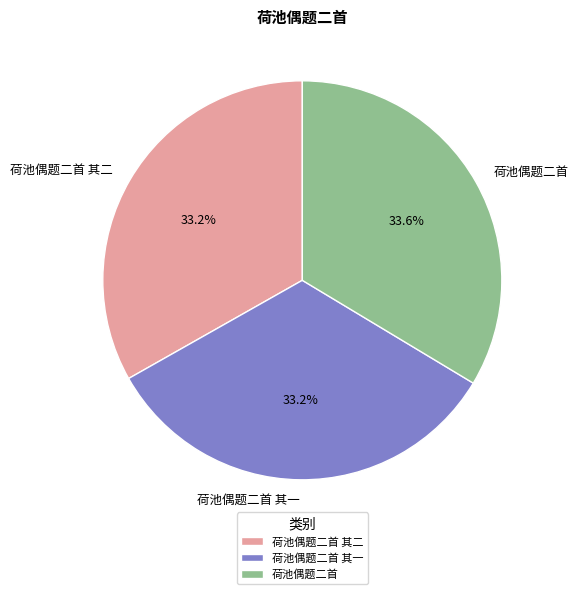

How many slices are in this pie chart?

3